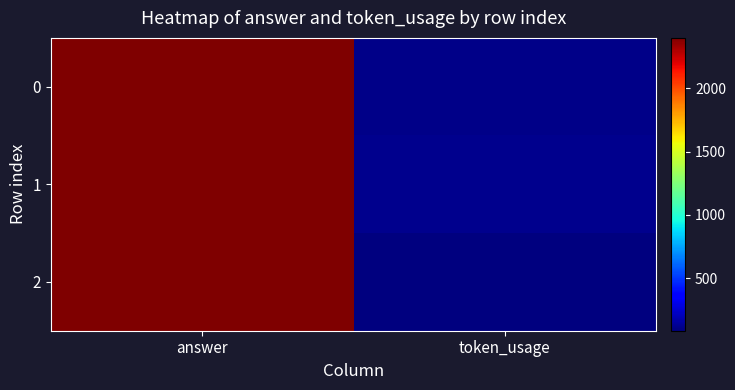

What is the total value across all series at token_usage?

309